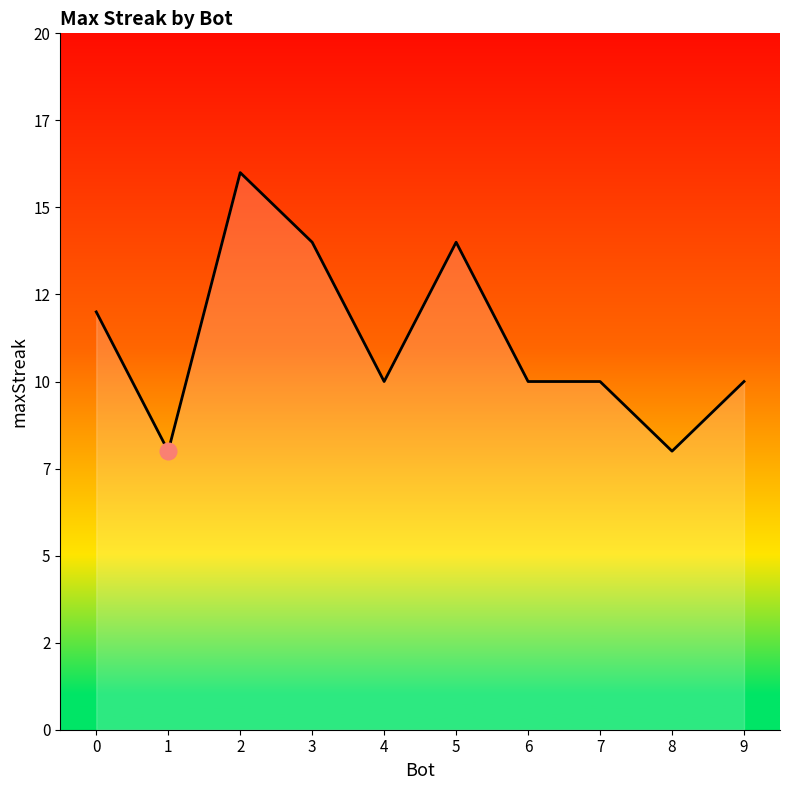

What is the value of the 9th point from the left?

8